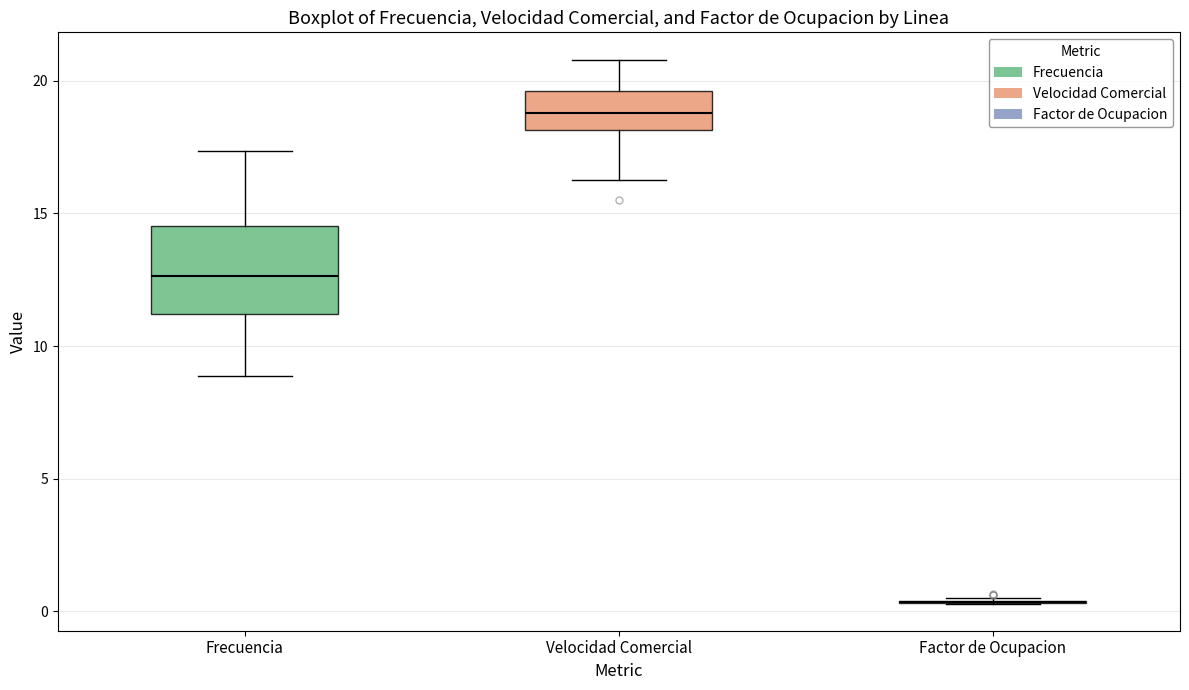

Reading left to right, transcribe this box plot: for each box, give where its median line is, the range the box spans, and where its two whiskers end, as read against the y-axis. The values are not printed on the chart, so give them approximately, as read against the axis.

Frecuencia: median 12.5, box 11.0 to 14.5, whiskers 9.0 to 17.5
Velocidad Comercial: median 19.0, box 18.0 to 19.5, whiskers 16.0 to 21.0
Factor de Ocupacion: box collapsed to a line at 0.5, whiskers 0.5 to 0.5